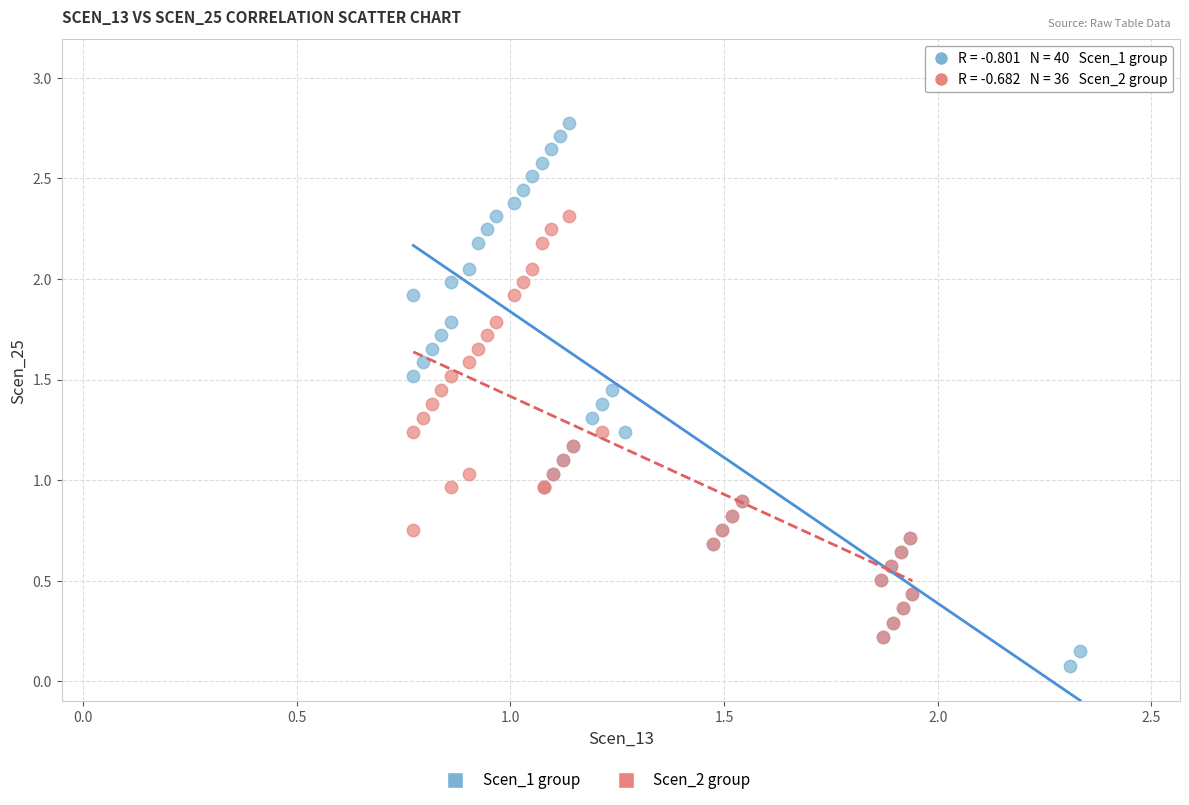

Which series has the widest spread of Y values?

Scen_1 group